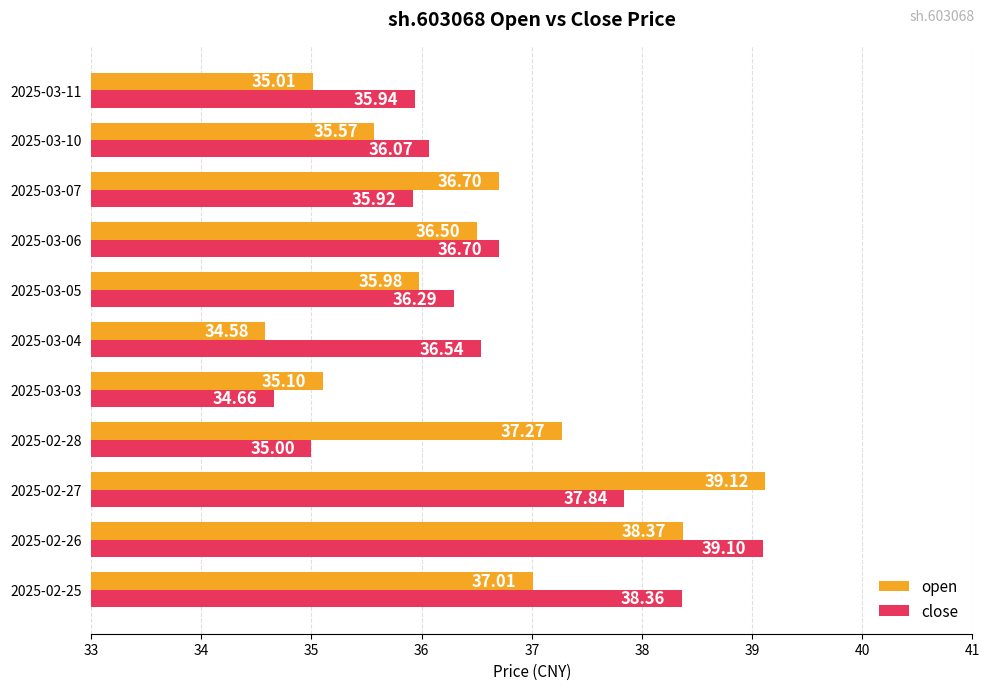

At how many categories does at least one series exceed 36?

9